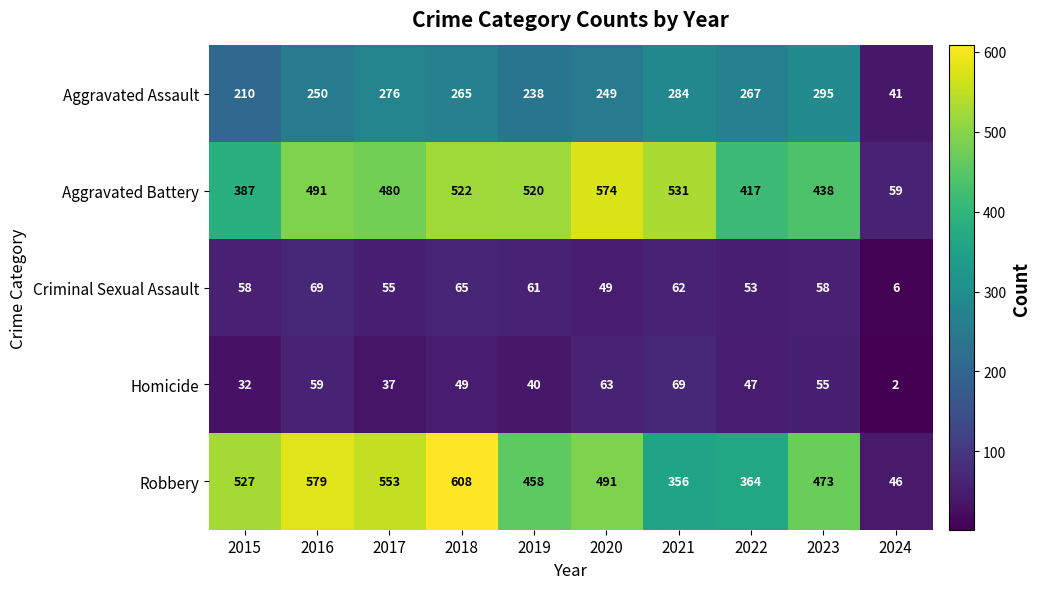

What is the difference between the maximum and second lowest values in the Aggravated Battery series?

187